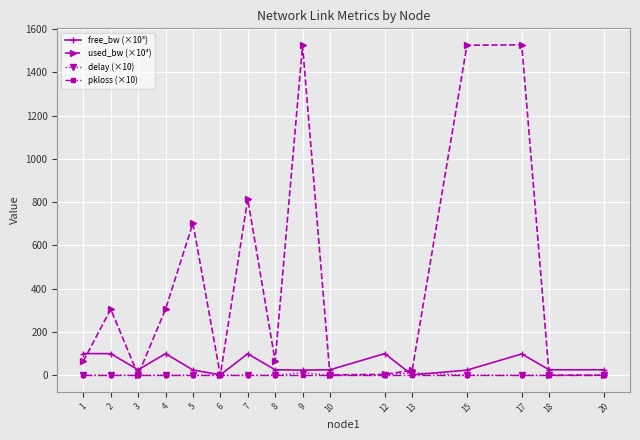

Which series has the largest total across all categories?

used_bw (×10³)